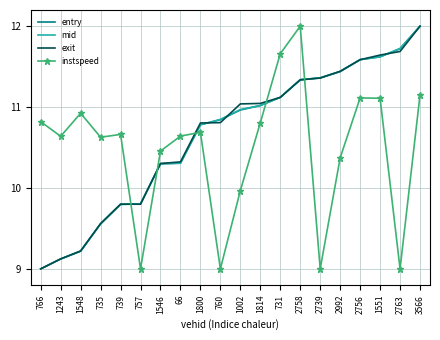

The entry series shows 6.8 at 739. True or false?

False